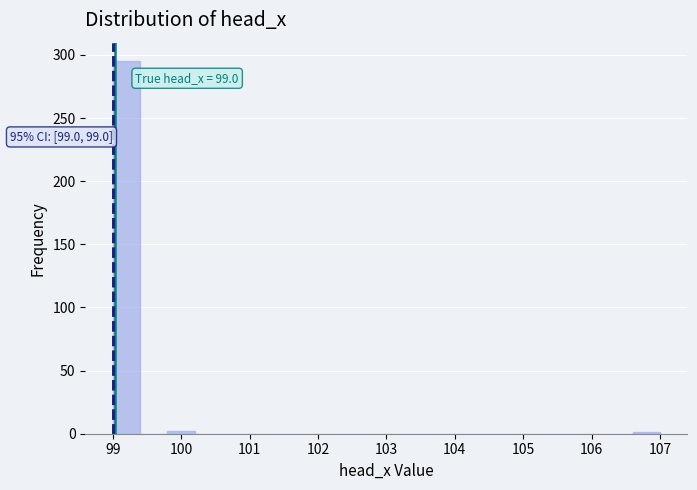

Over which range of the x-axis is the bar tallest?

99.0 to 99.4